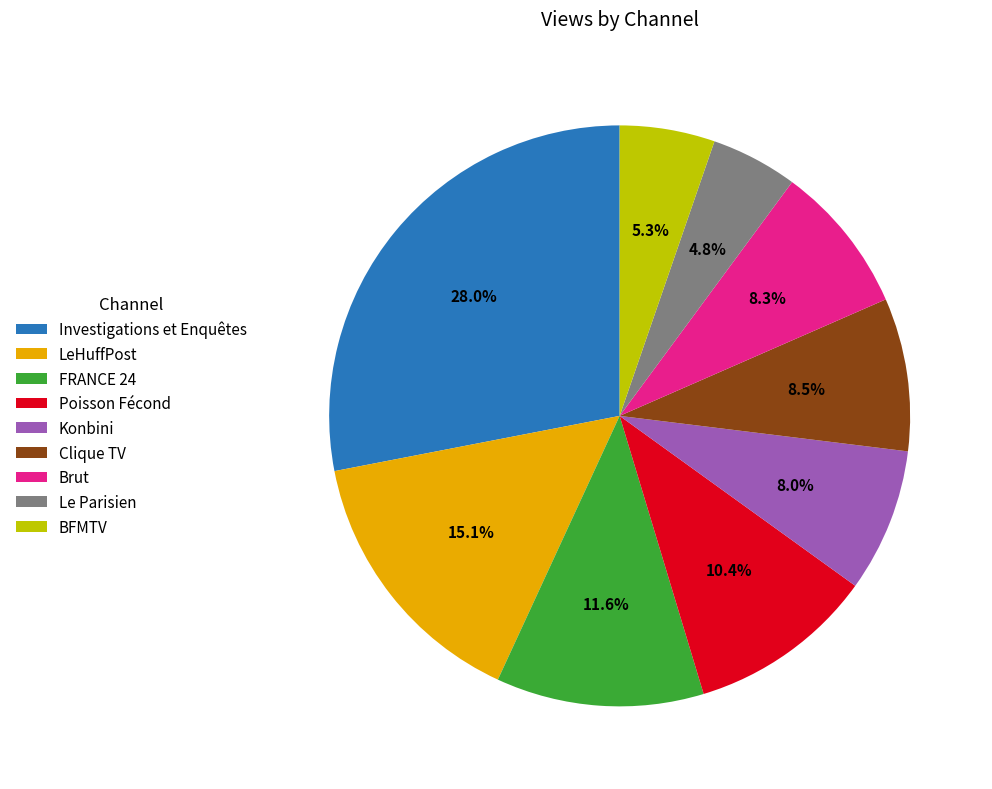

True or false: Le Parisien accounts for 10% of the total.

False